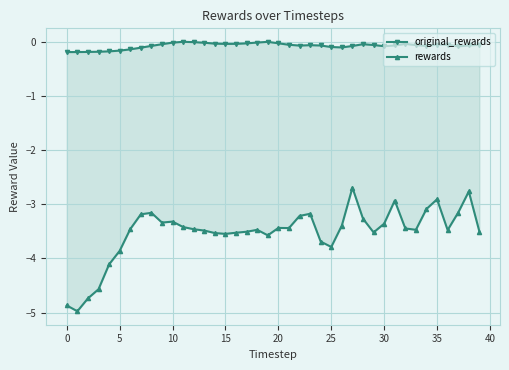

The value of rewards at 35 is -2.9. True or false?

True